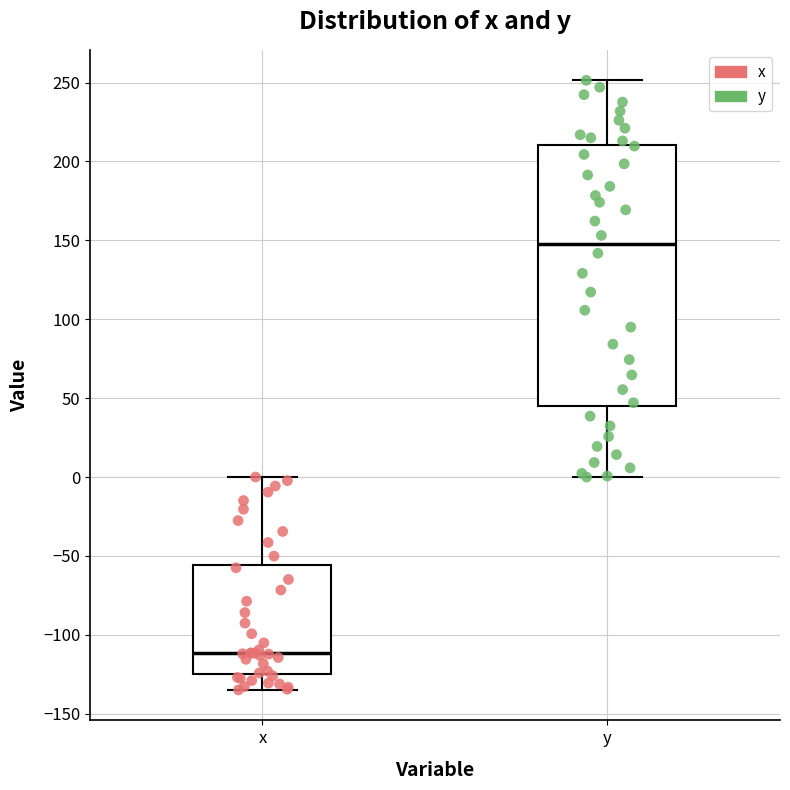

Reading left to right, transcribe this box plot: for each box, give where its median line is, the range the box spans, and where its two whiskers end, as read against the y-axis. The values are not printed on the chart, so give them approximately, as read against the axis.

x: median -110, box -125 to -55, whiskers -135 to 0
y: median 145, box 45 to 210, whiskers 0 to 250